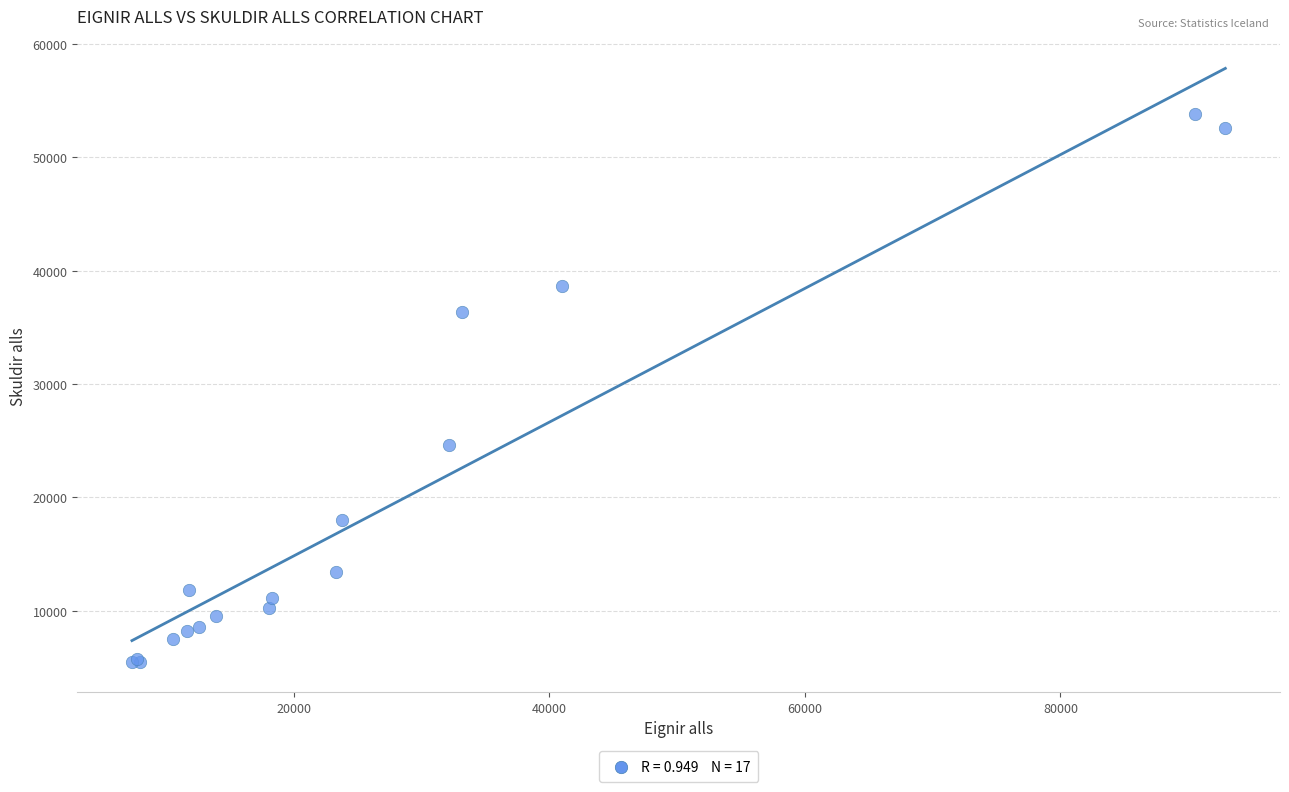

What Y value in the scatter plot is closest to 29624?

24590